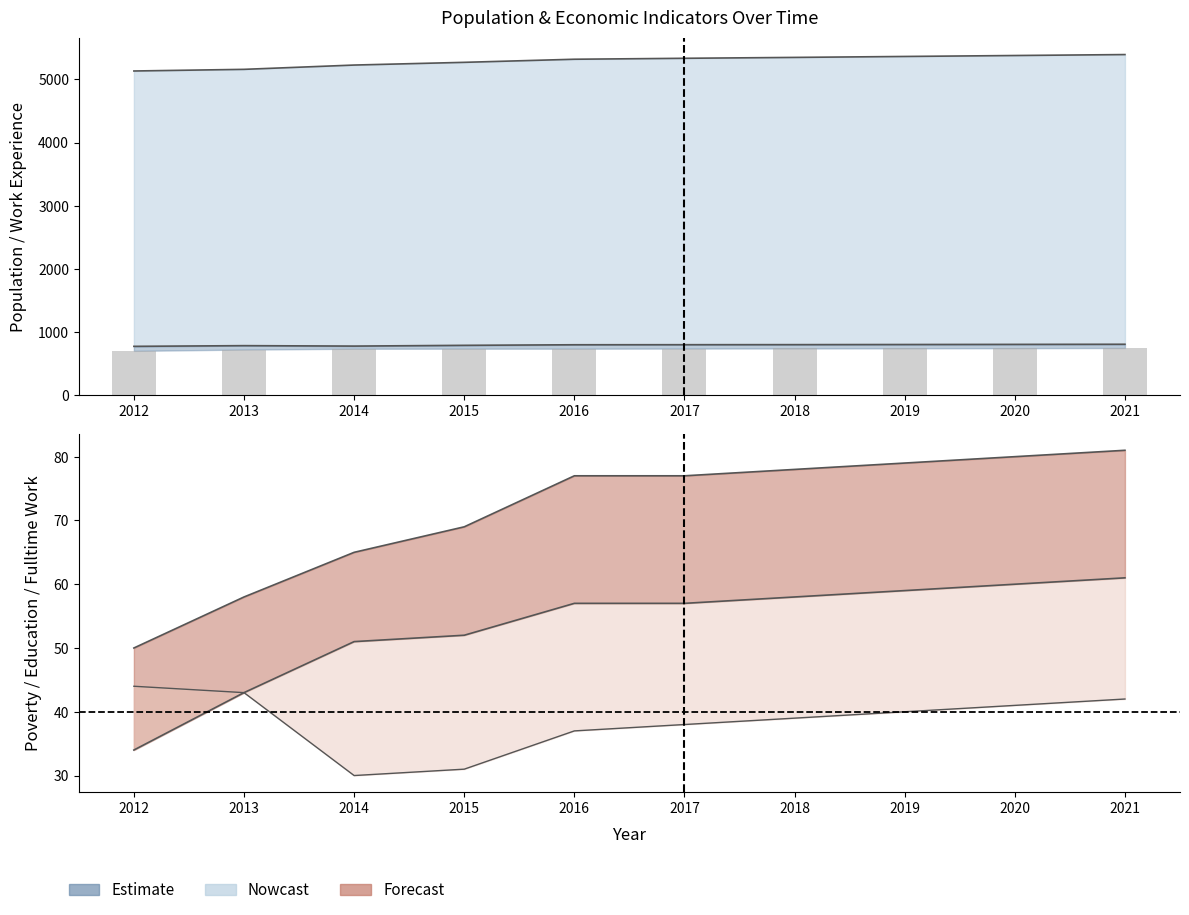

Between 2016 and 2012, which is larger?

2016